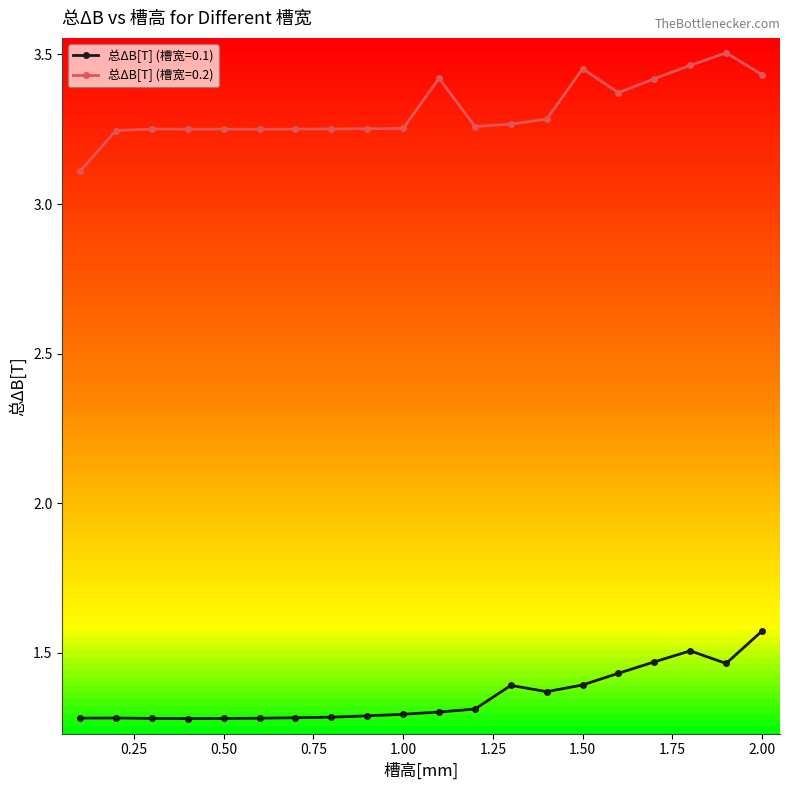

True or false: 总ΔB[T] (槽宽=0.1) and 总ΔB[T] (槽宽=0.2) intersect in this chart.

False